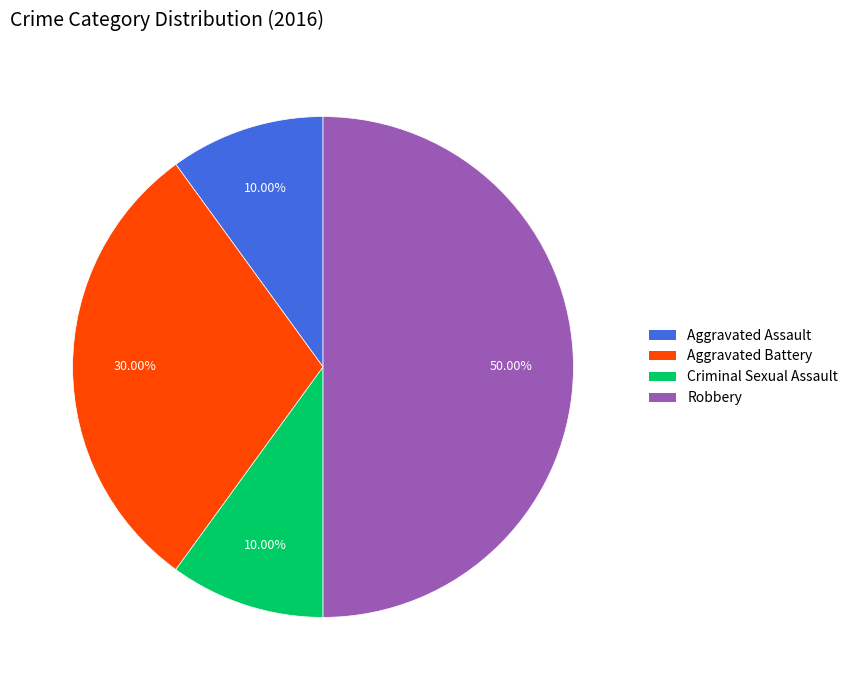

True or false: Criminal Sexual Assault accounts for 16% of the total.

False